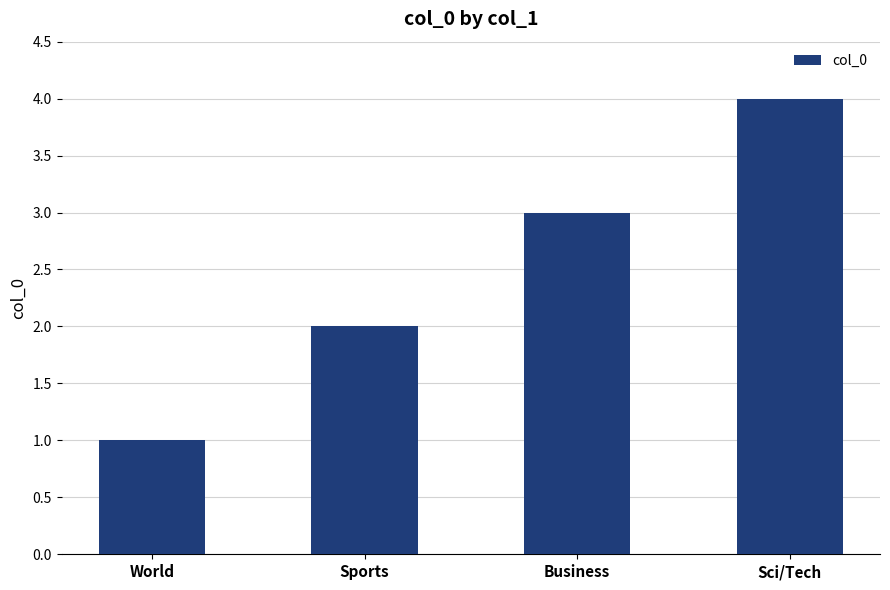

What is the label of the 2nd bar from the left?

Sports